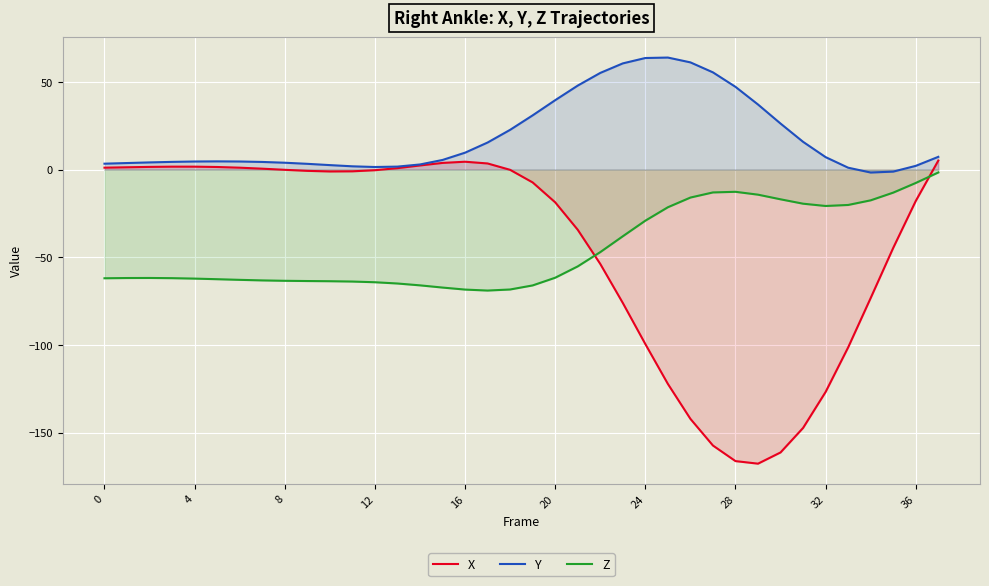

What is the sum of all X values?

-1690.2